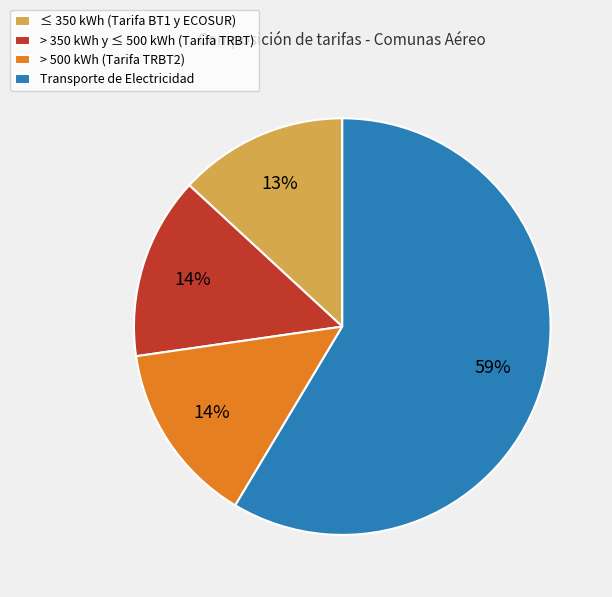

Which has a higher value, ≤ 350 kWh (Tarifa BT1 y ECOSUR) or > 350 kWh y ≤ 500 kWh (Tarifa TRBT)?

> 350 kWh y ≤ 500 kWh (Tarifa TRBT)